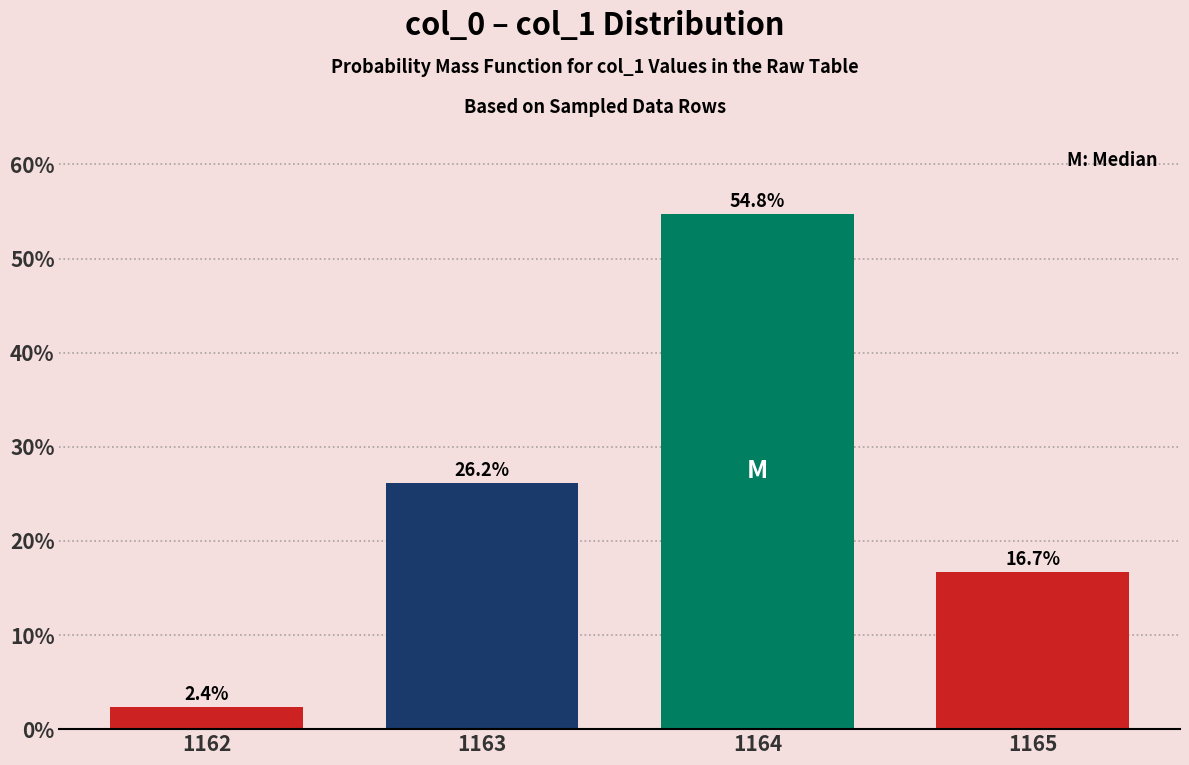

Reading left to right, extract all data points from this chart.

2.4	26.2	54.8	16.7